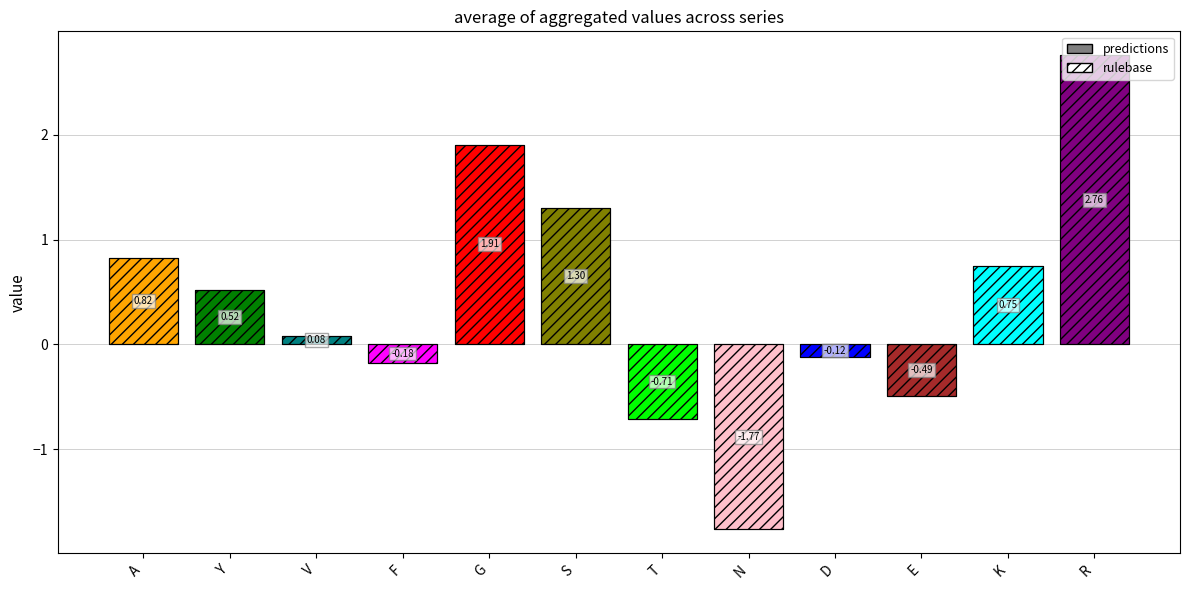

Reading left to right, extract all data points from this chart.

predictions: A=0.8	Y=0.5	V=0.1	F=-0.2	G=1.9	S=1.3	T=-0.7	N=-1.8	D=-0.1	E=-0.5	K=0.7	R=2.8
rulebase: A=0.8	Y=0.5	V=0.1	F=-0.2	G=1.9	S=1.3	T=-0.7	N=-1.8	D=-0.1	E=-0.5	K=0.7	R=2.8